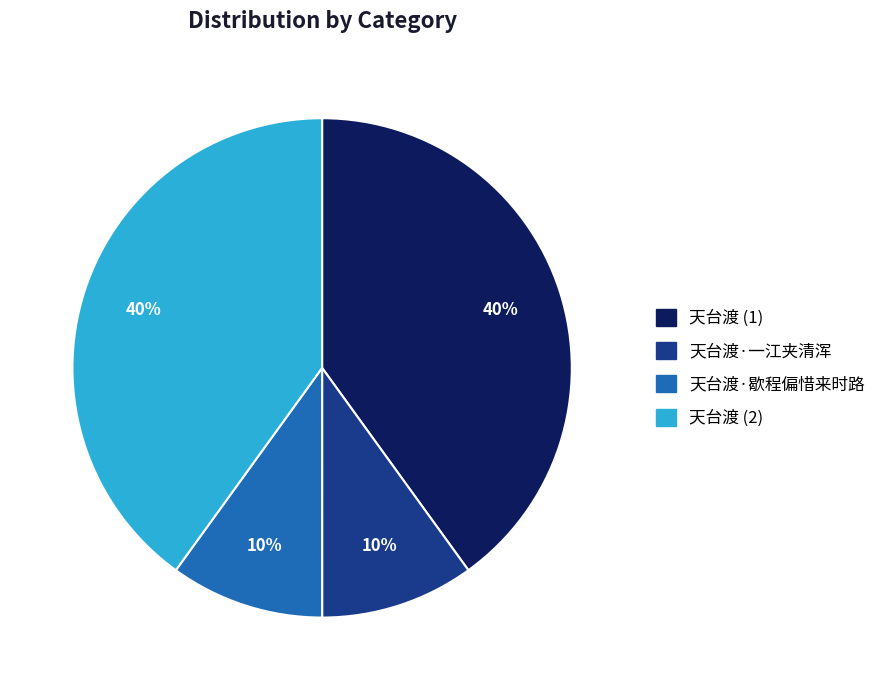

To the nearest percent, what is the average slice percentage?

25%